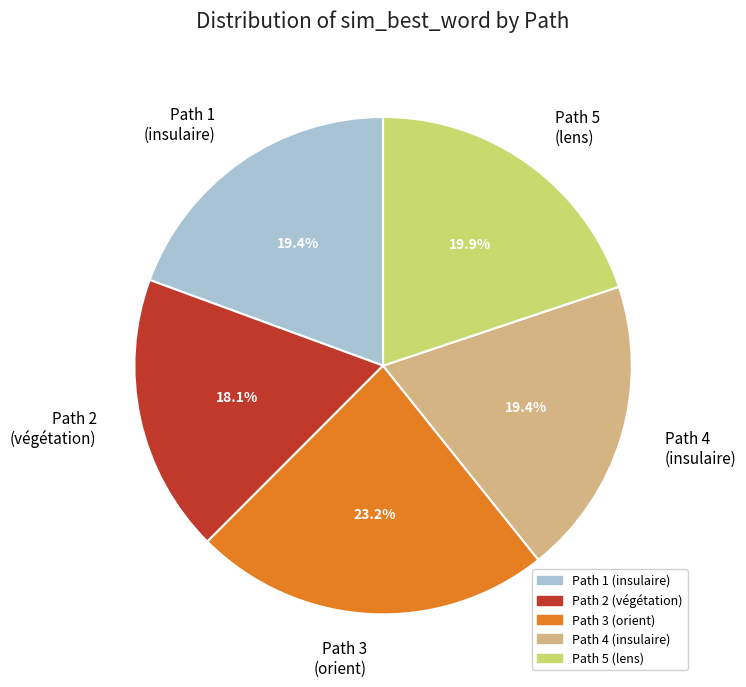

How many slices are in this pie chart?

5